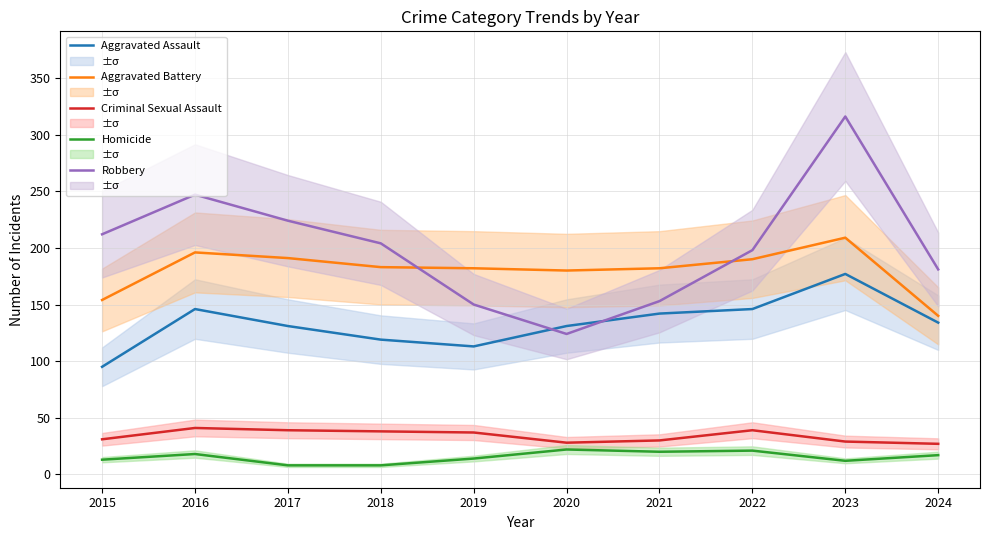

True or false: Robbery has more than 1 points higher than both neighbors.

True